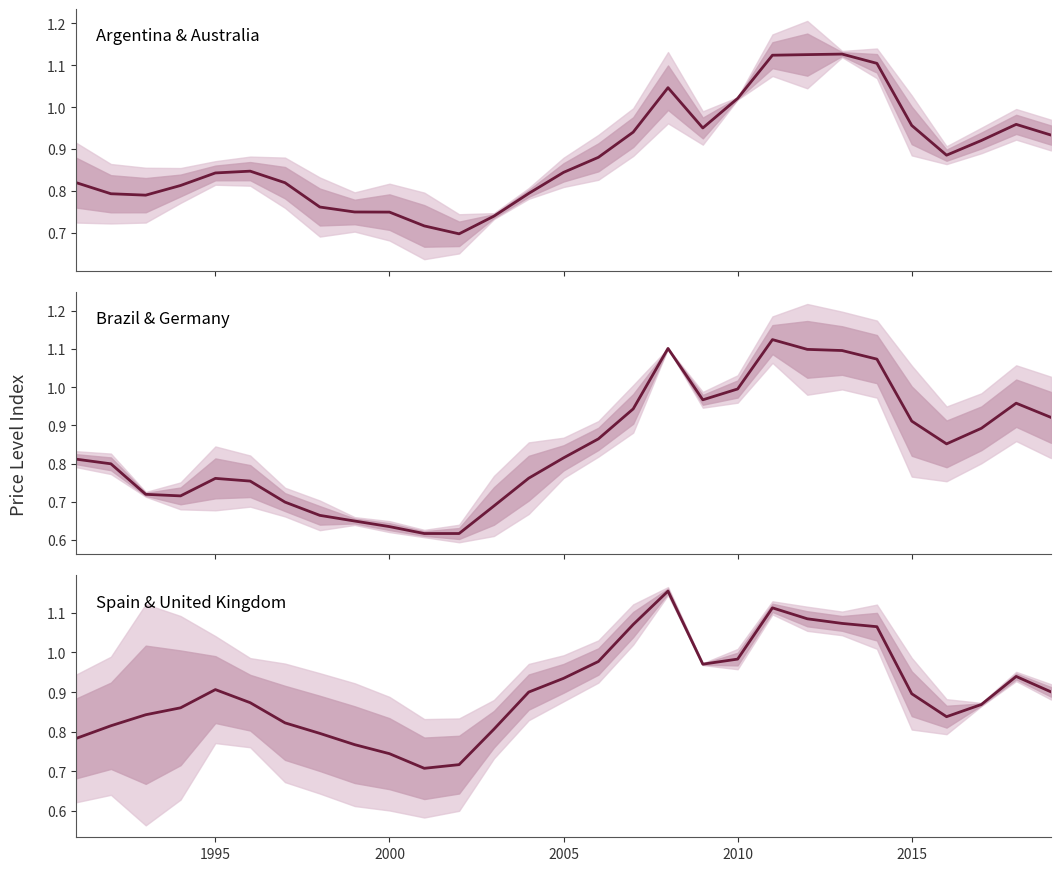

What is the difference between the maximum and minimum values in the Brazil / Germany series?

0.5